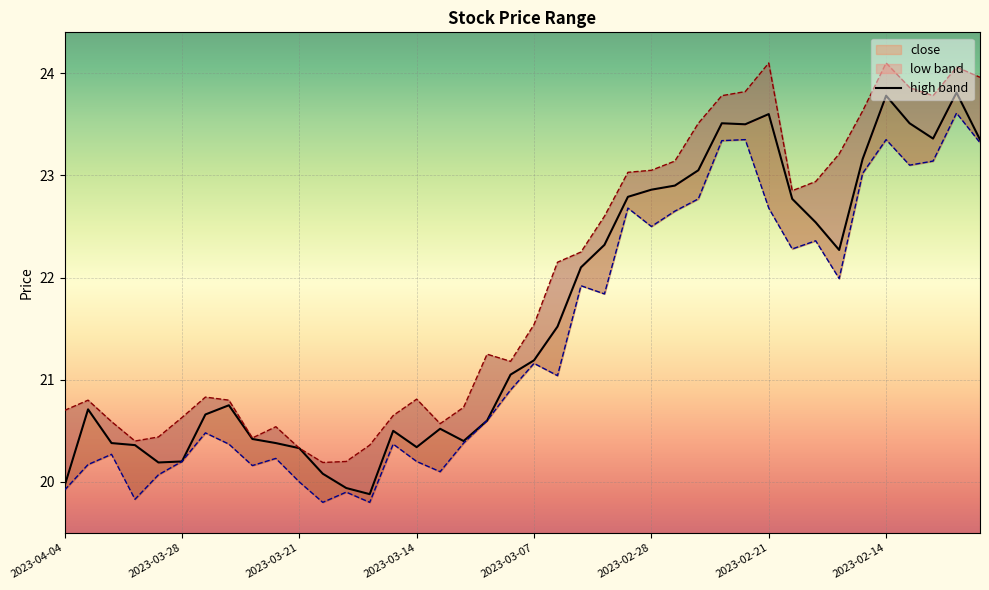

What is the spread (max minus min) of values at 2023-03-15?

0.3